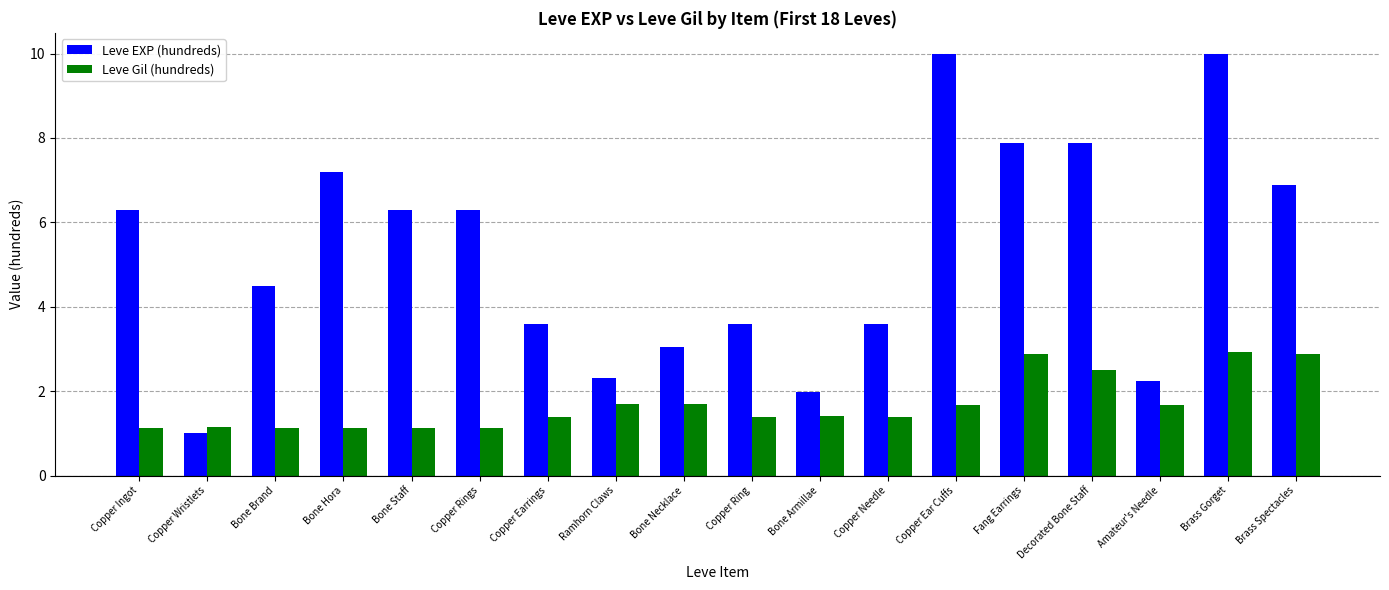

The Leve EXP (hundreds) series shows 6.3 at Copper Ingot. True or false?

True